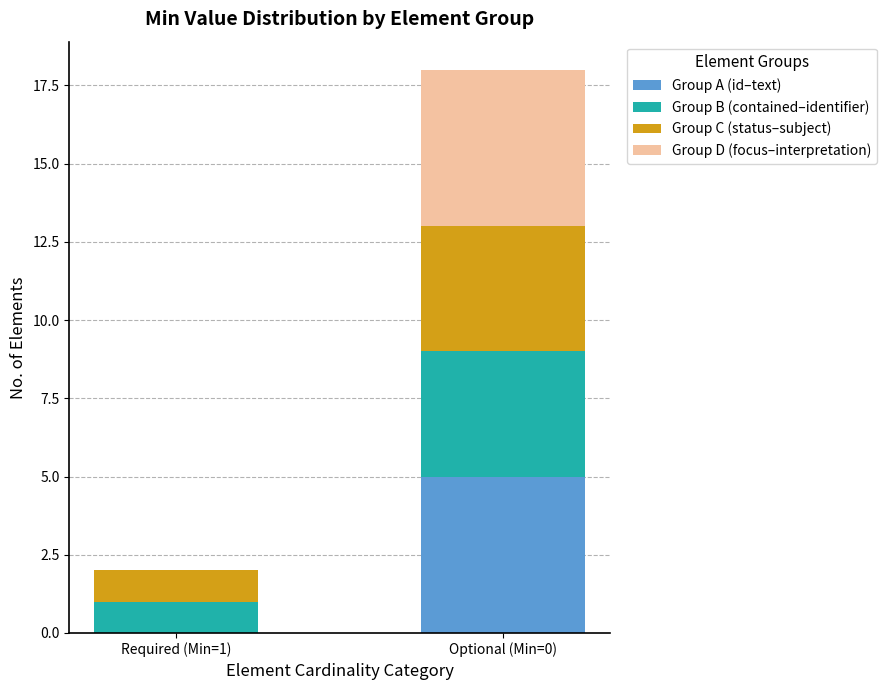

What is the sum of all Group A (id–text) values?

5